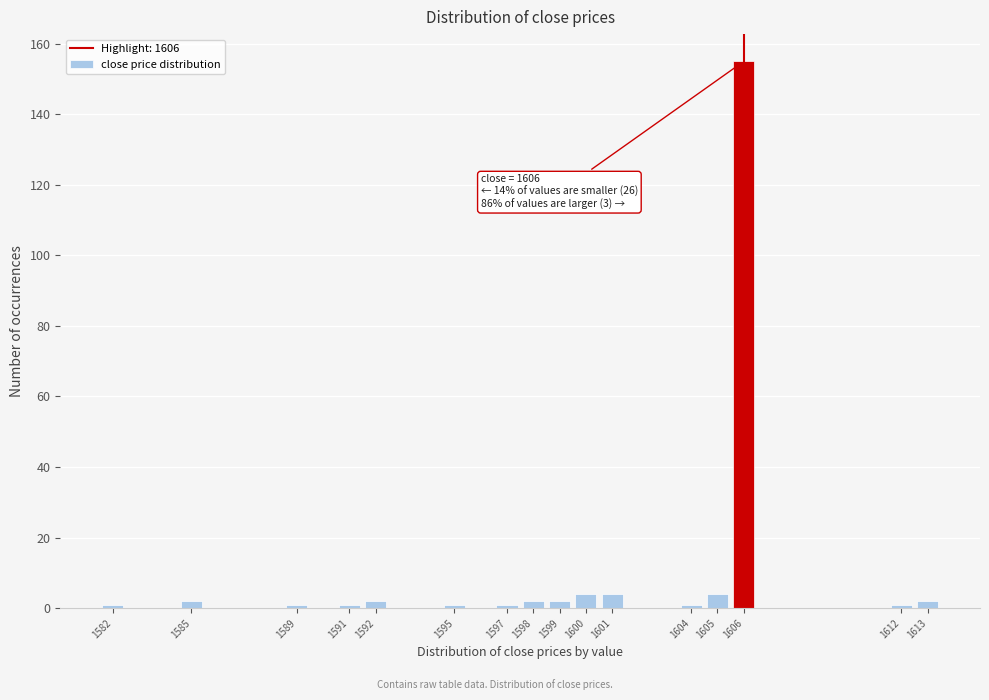

Over which range of the x-axis is the bar tallest?

1605.5 to 1606.5